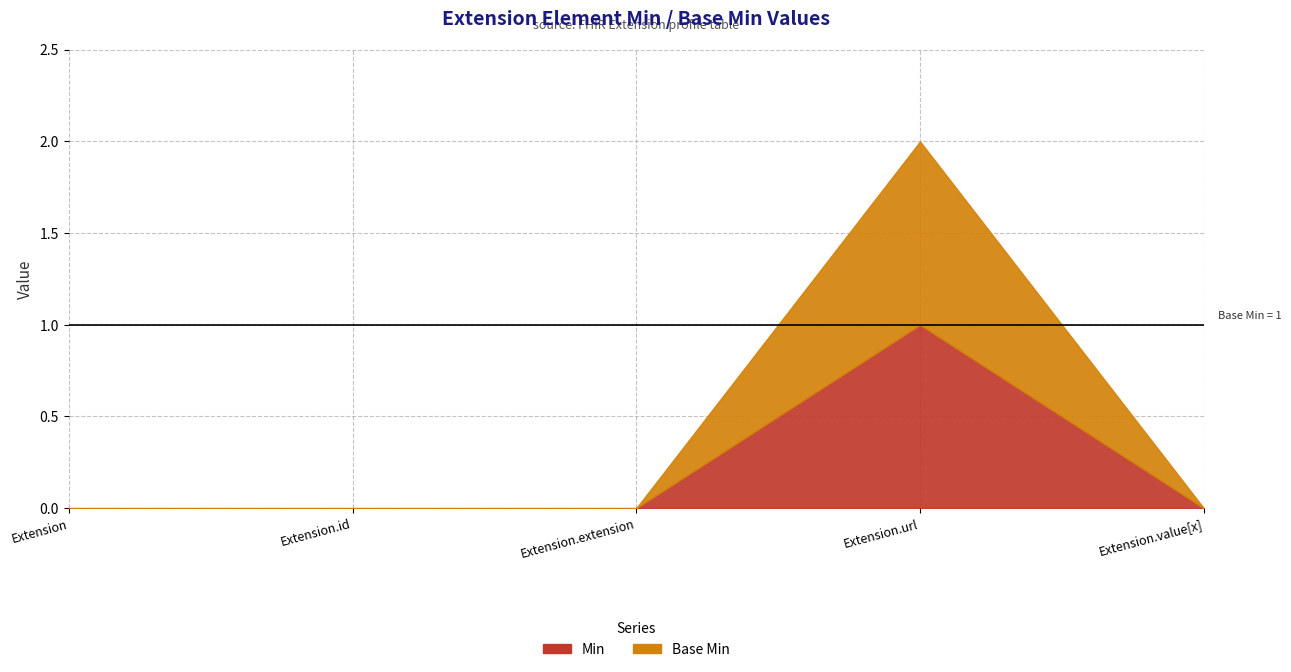

What is the label of the 1st point from the left?

Extension